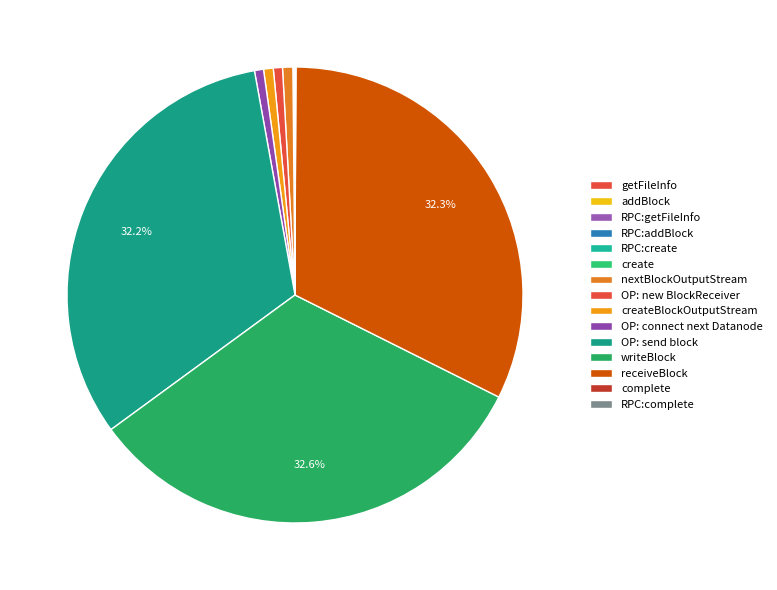

Count the number of slices in the pie.

15